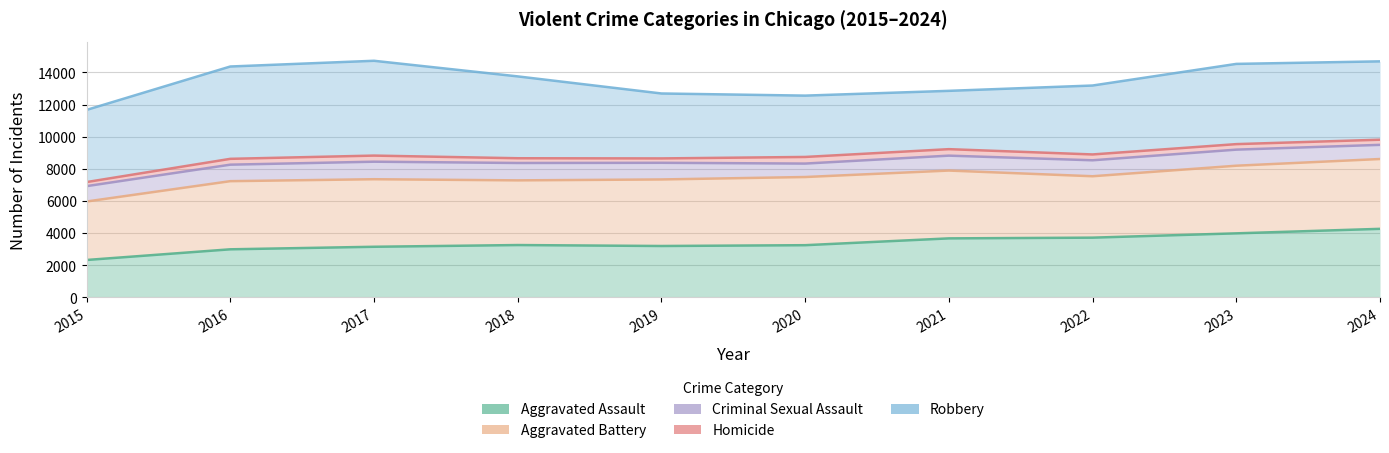

Reading left to right, what are all the values shown in this chart?

Aggravated Assault: 2015=2332	2016=2996	2017=3154	2018=3261	2019=3202	2020=3252	2021=3676	2022=3721	2023=3989	2024=4269
Aggravated Battery: 2015=5969	2016=7234	2017=7355	2018=7284	2019=7341	2020=7492	2021=7894	2022=7540	2023=8195	2024=8612
Criminal Sexual Assault: 2015=6925	2016=8260	2017=8445	2018=8365	2019=8377	2020=8328	2021=8822	2022=8533	2023=9195	2024=9493
Homicide: 2015=7178	2016=8623	2017=8825	2018=8660	2019=8649	2020=8740	2021=9225	2022=8896	2023=9538	2024=9813
Robbery: 2015=11666	2016=14366	2017=14722	2018=13751	2019=12688	2020=12555	2021=12852	2022=13183	2023=14528	2024=14686